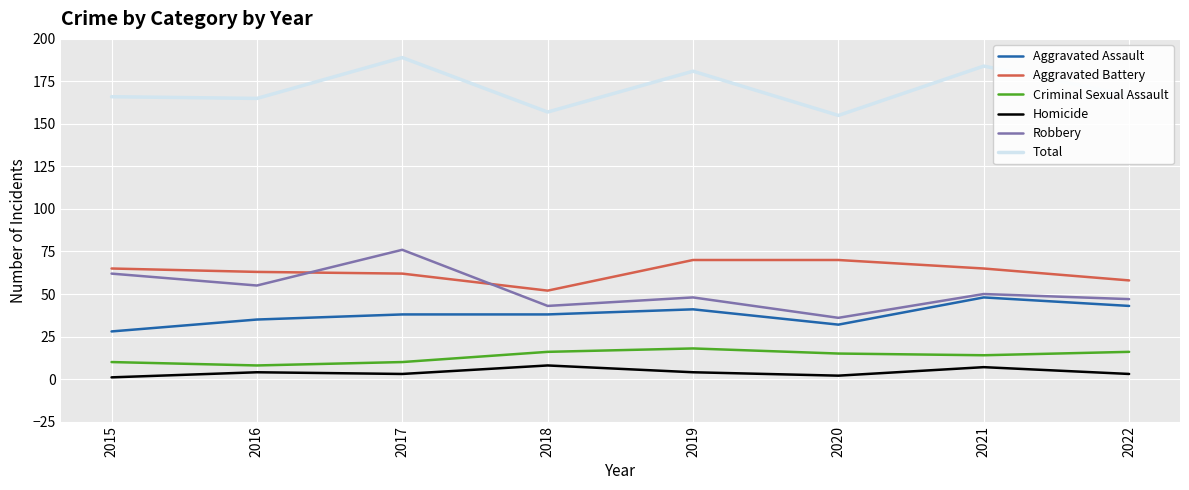

List the series in order of their peak value, lowest first.

Homicide, Criminal Sexual Assault, Aggravated Assault, Aggravated Battery, Robbery, Total